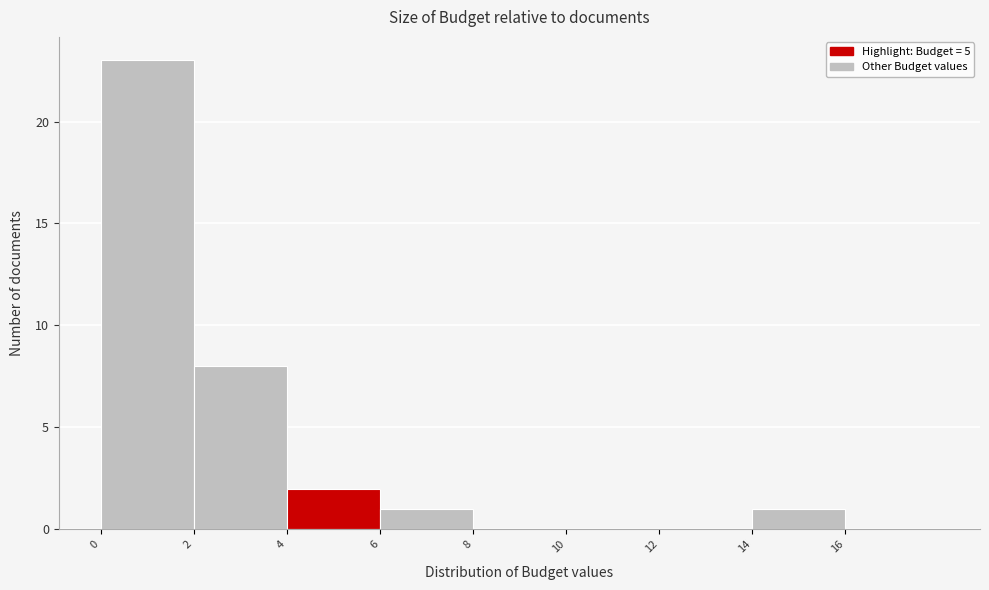

How tall is the bar that spans 0 to 2 on the x-axis? The values are not printed on the chart, so give them approximately, as read against the axis.

23